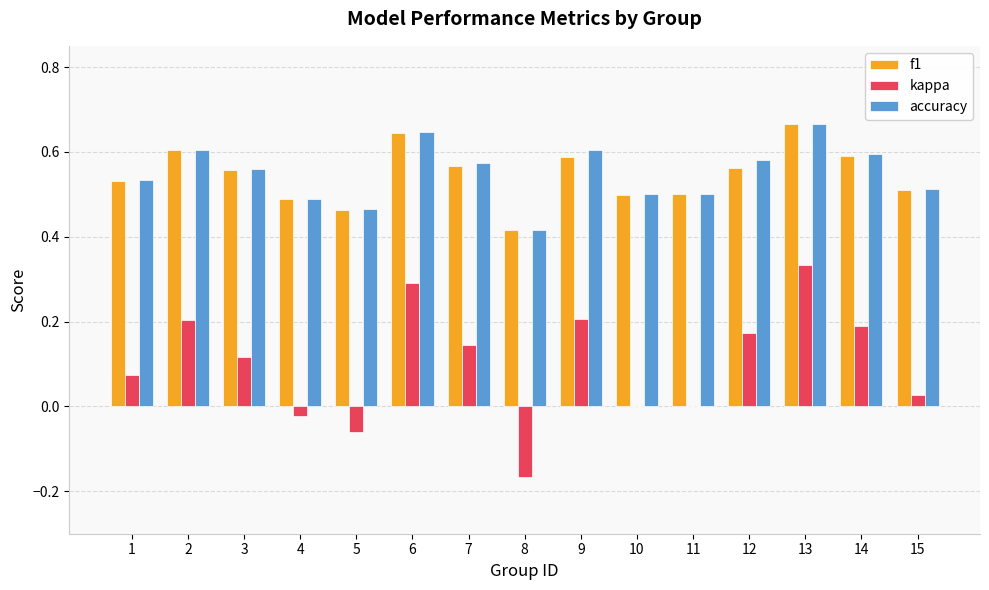

At which label is accuracy closest to 0?

8